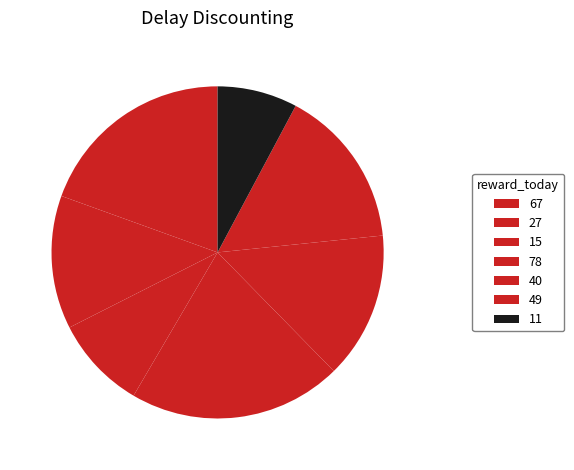

How many segments does this pie chart have?

7